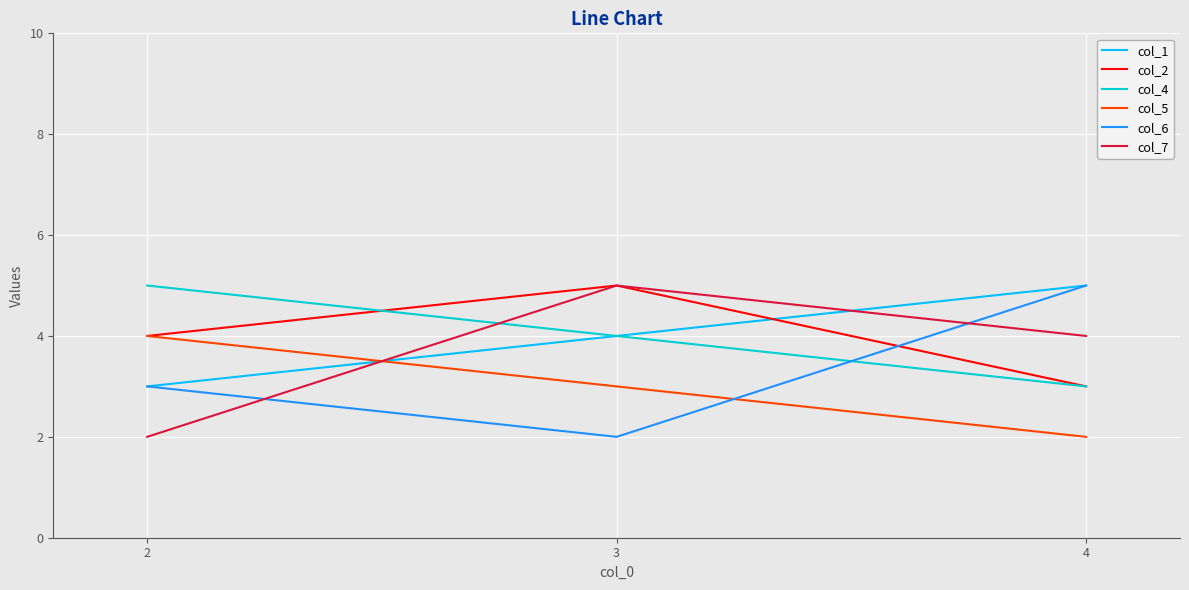

What value does the col_6 series have at 2?

3